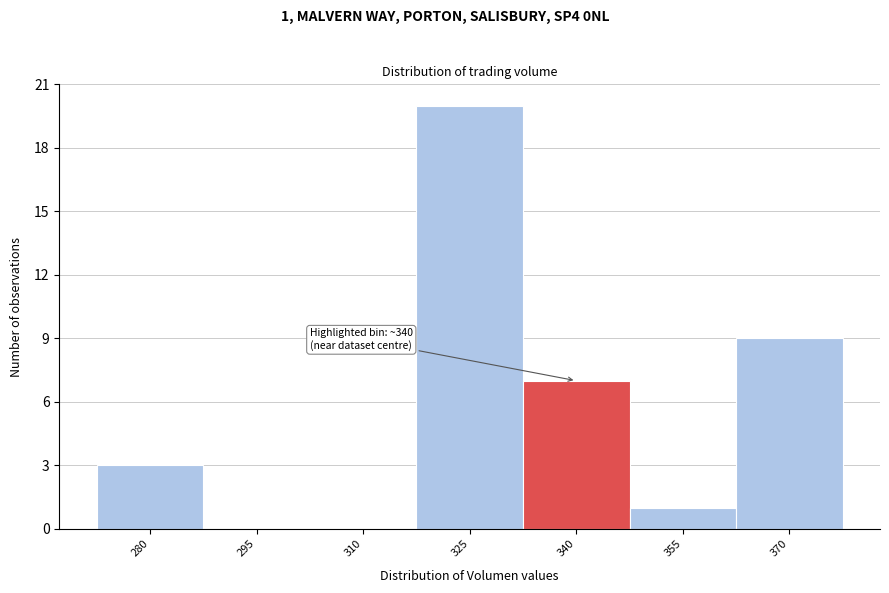

Reading left to right, what are all the values shown in this chart?

280=3	295=0	310=0	325=20	340=7	355=1	370=9